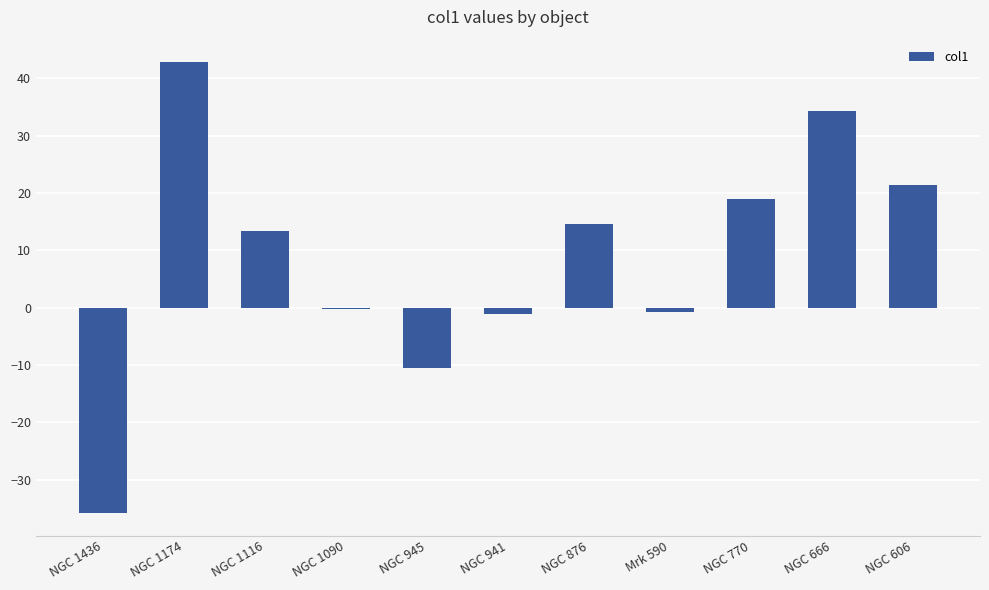

What is the approximate value at NGC 1116?

13.3